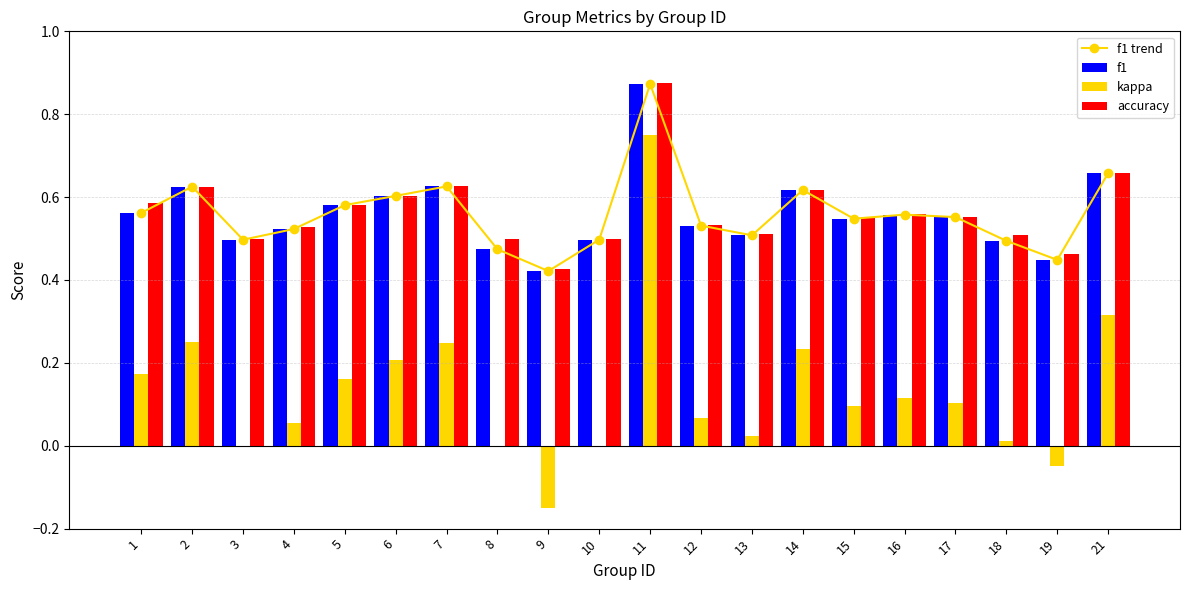

How many distinct data groups are displayed?

4